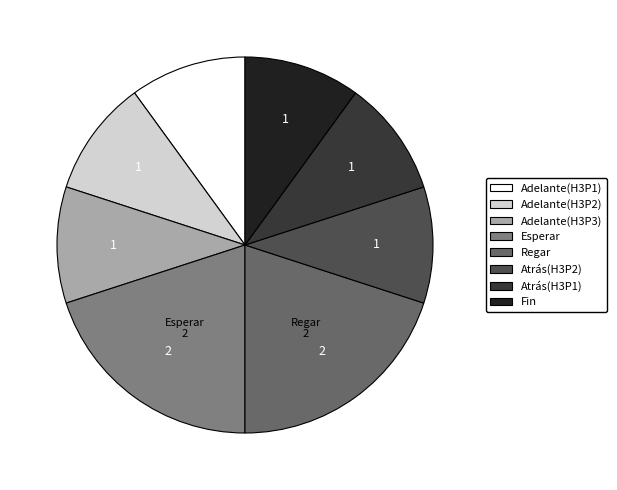

To the nearest percent, what is the difference between the largest and smallest slice percentages?

10%